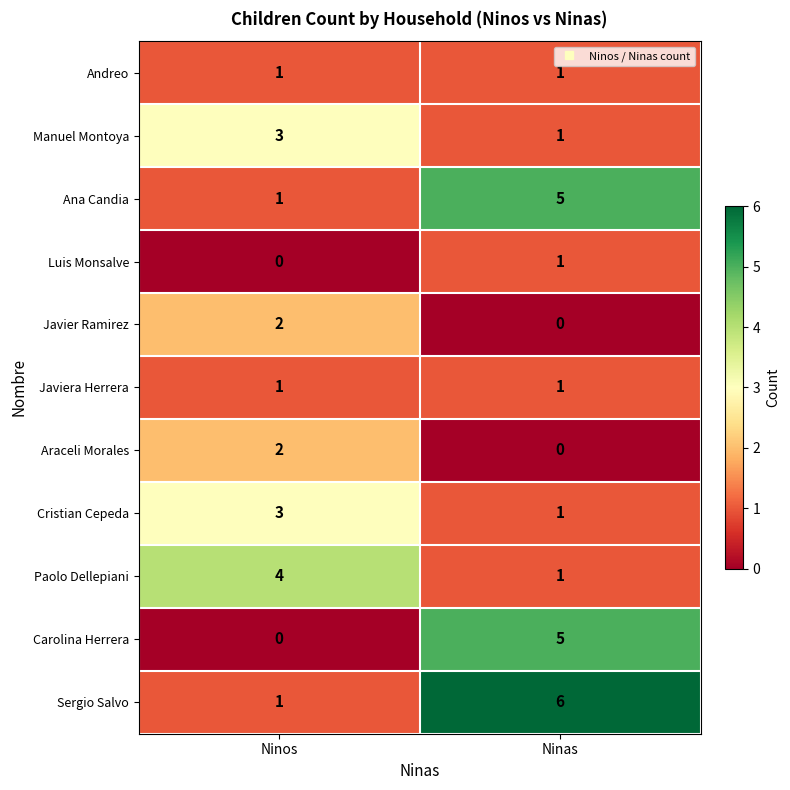

What is the sum of all Sergio Salvo values?

7